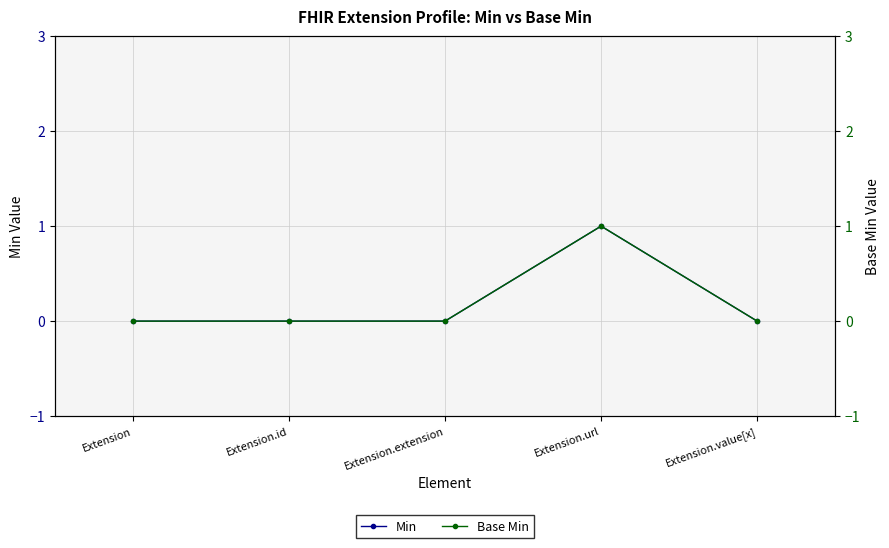

What is the sum of the Base Min values at Extension and Extension.url?

1